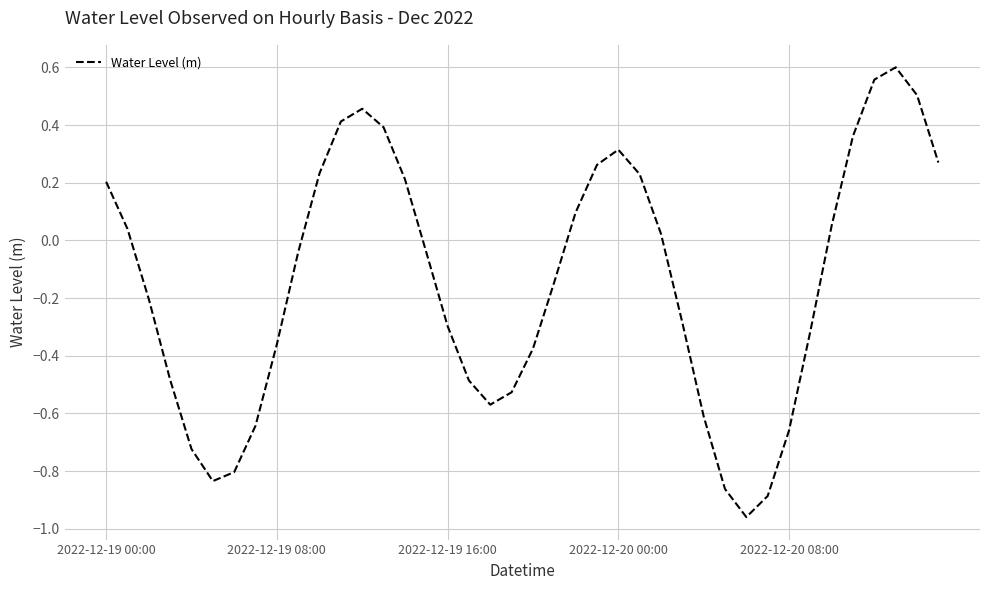

What is the difference between the maximum and minimum values?

1.6